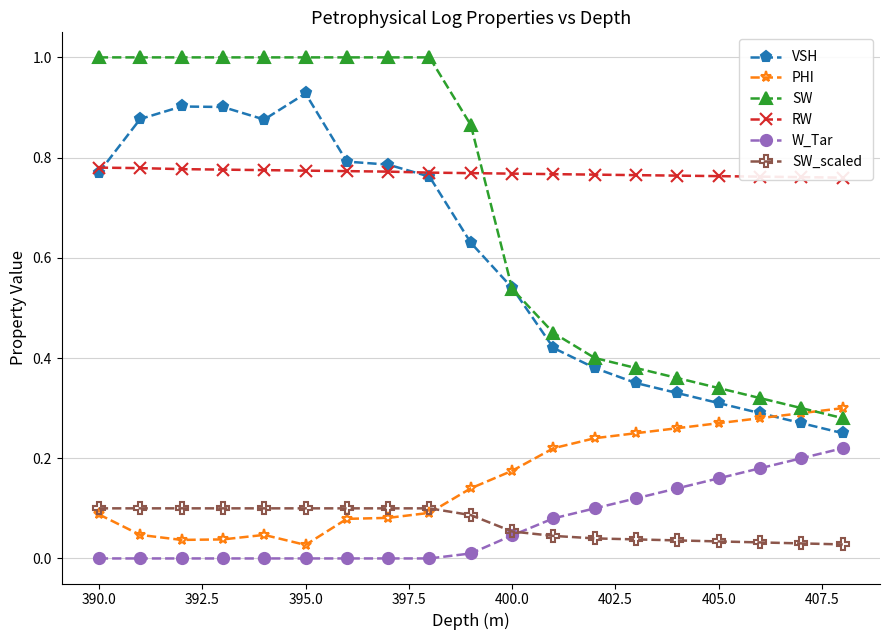

True or false: SW has a value of 0.4 at 395.0.

False